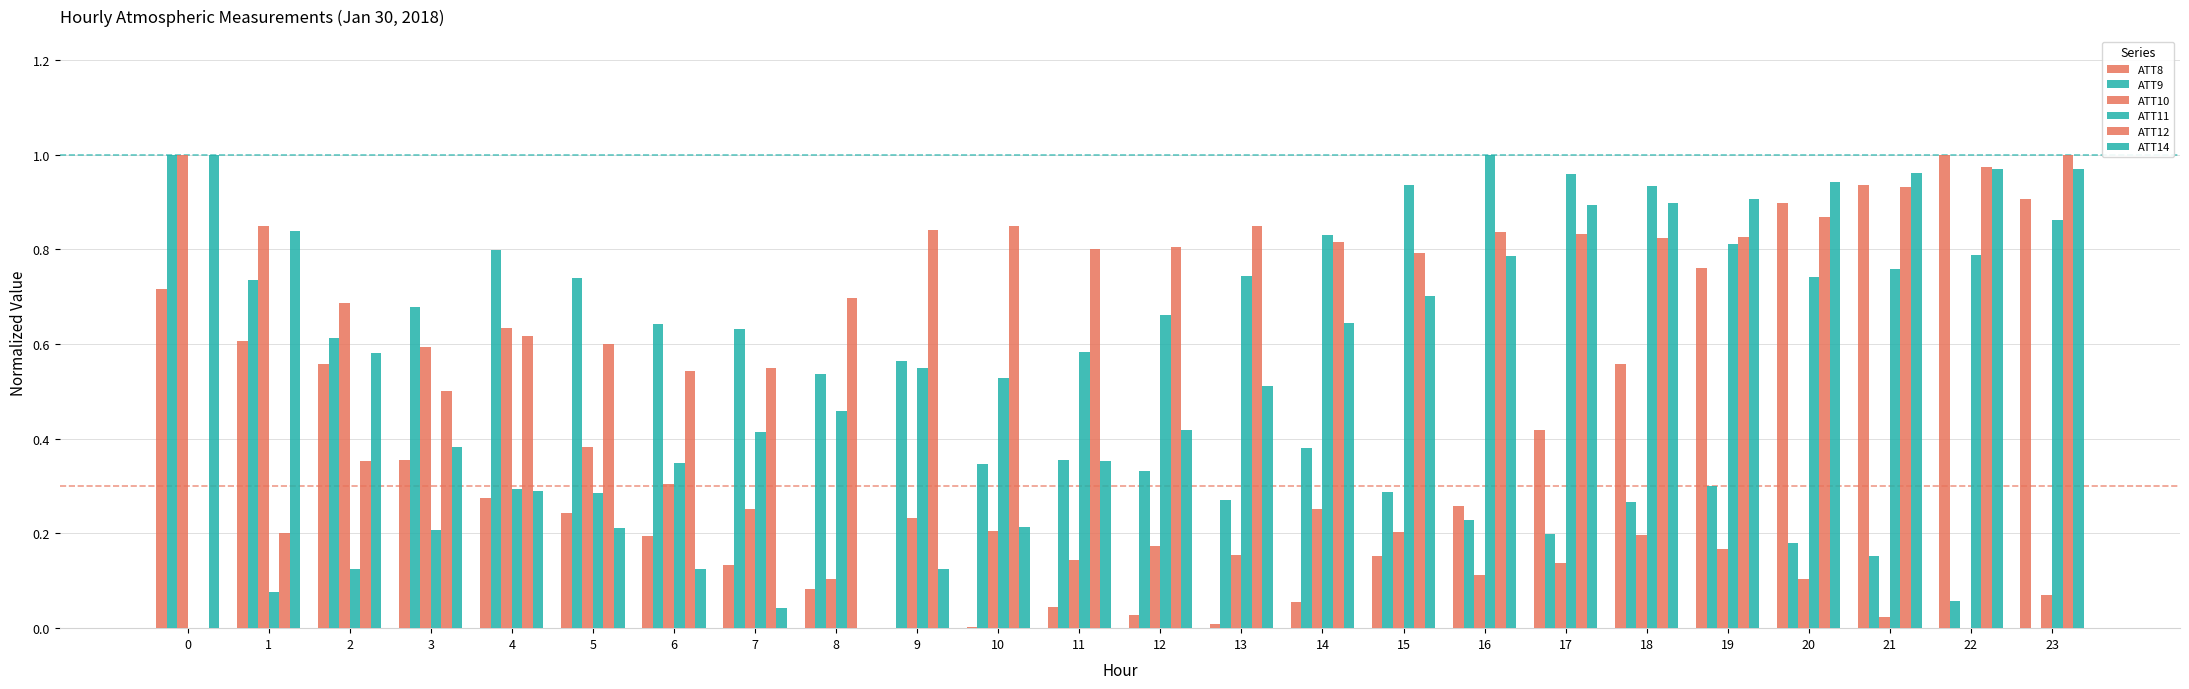

What is the spread (max minus min) of values at 21?

0.9